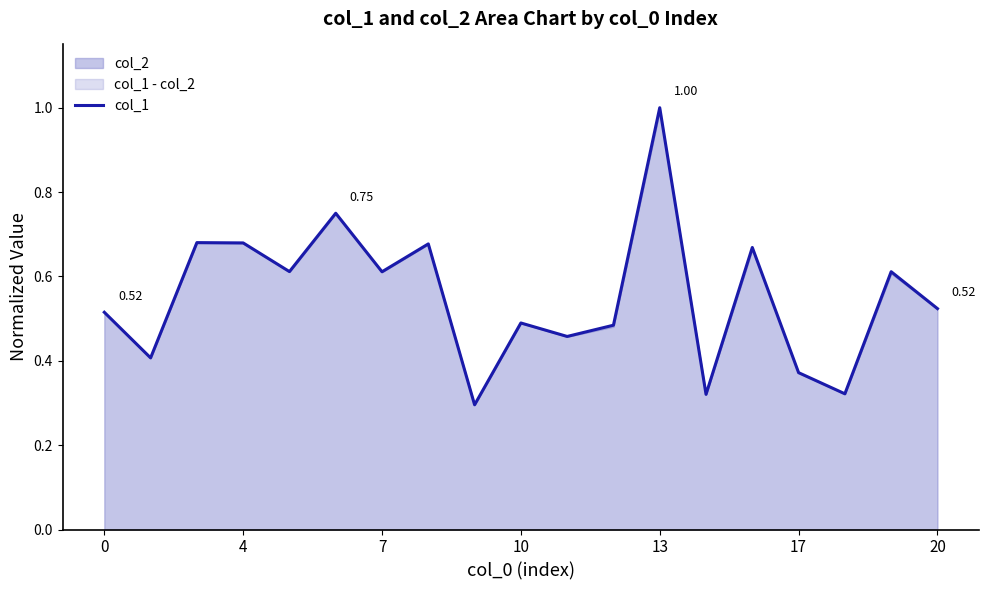

How many interior local peaks (higher than both neighbors) does the data have?

7